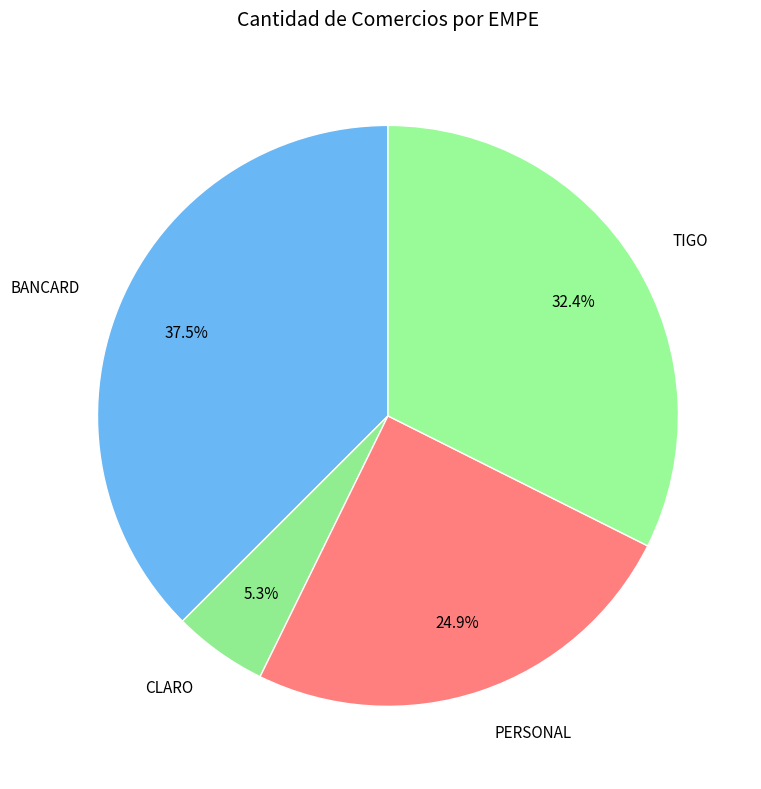

Which slice is the largest?

BANCARD